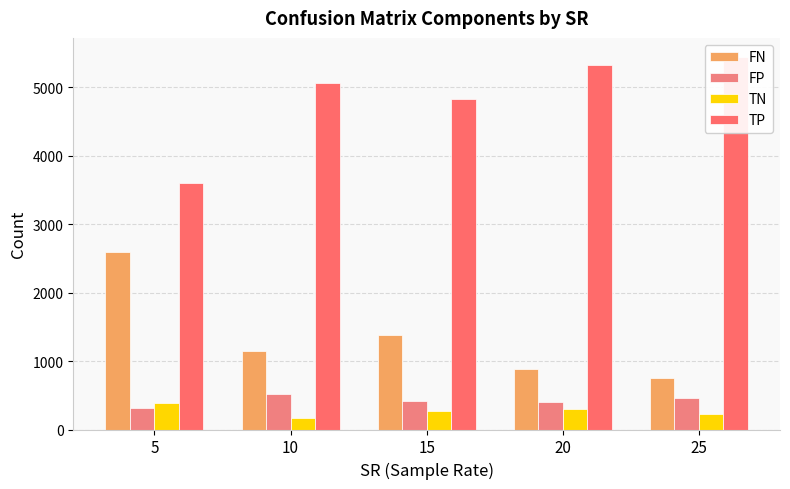

The TN series shows 495.9 at 5. True or false?

False